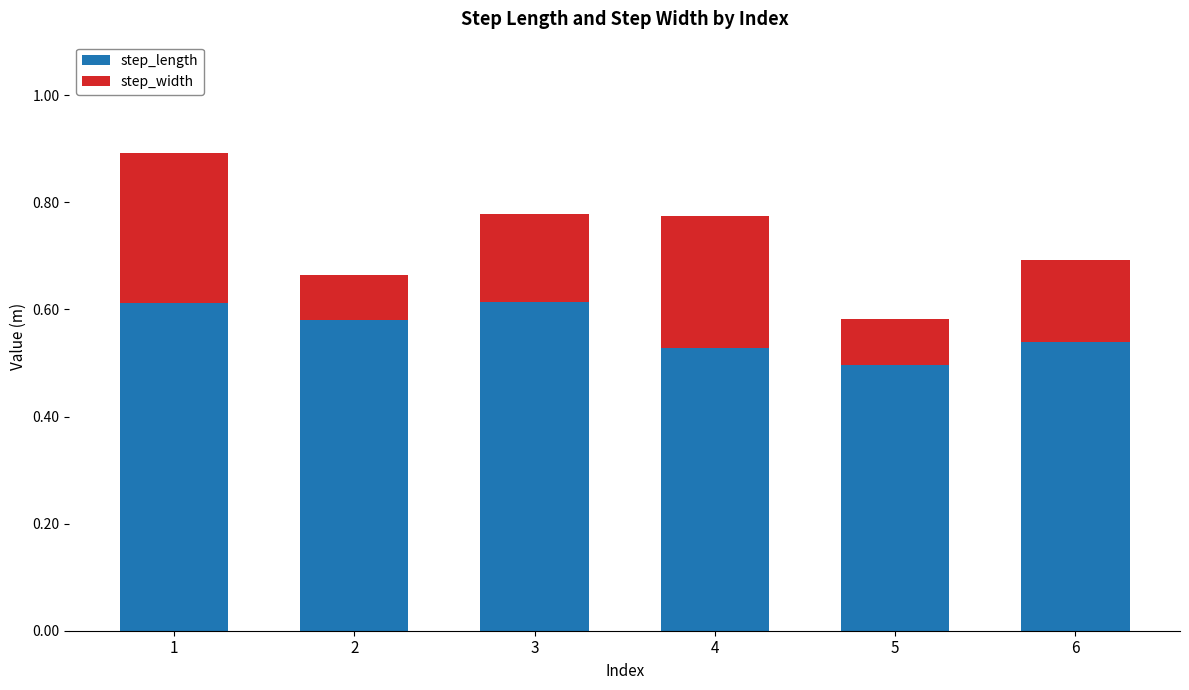

What is the total value across all series at 1?

0.9